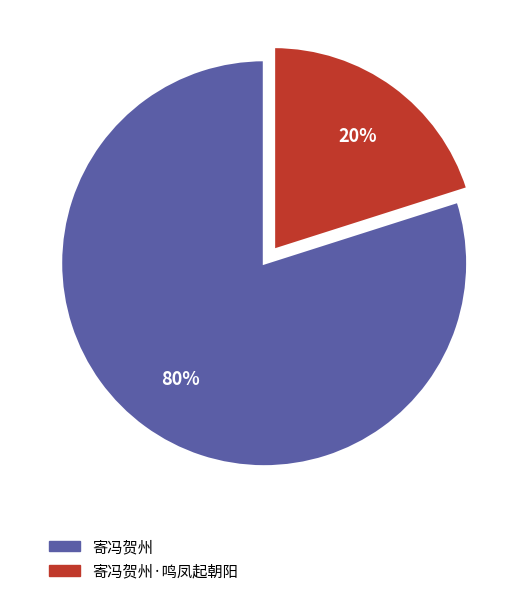

Approximately how many times larger is the value at 寄冯贺州 compared to 寄冯贺州·鸣凤起朝阳?

4.0